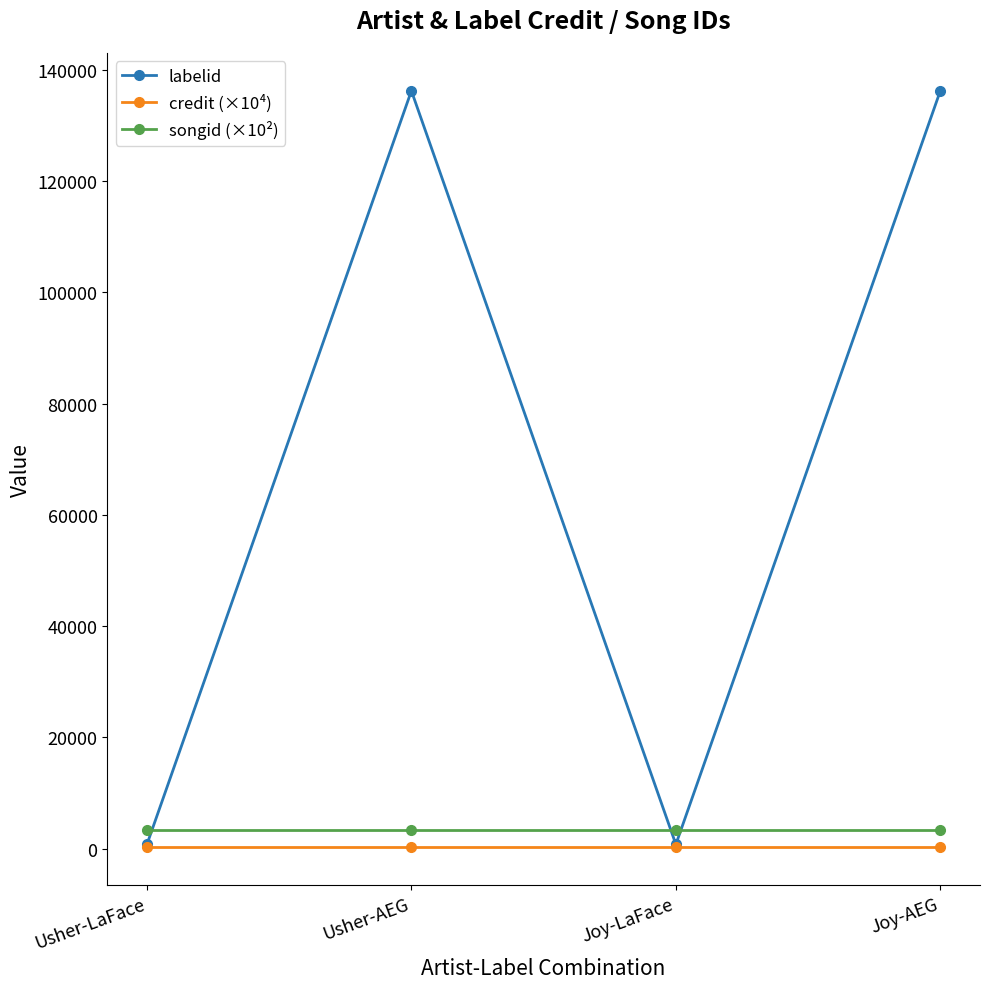

What is the maximum value shown in the chart?

136235.0